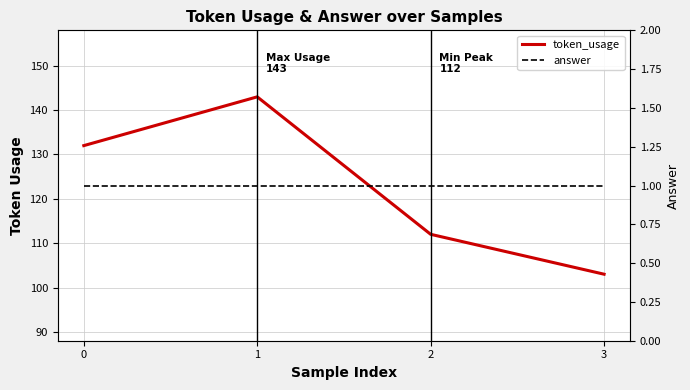

Count the number of data series in this chart.

2